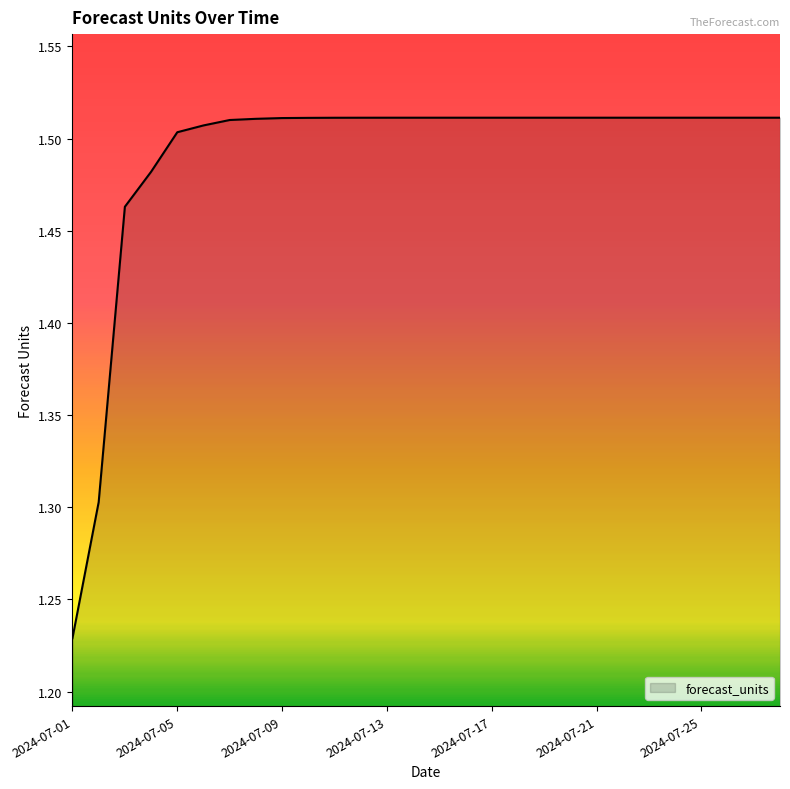

How many lines are shown in the chart?

1